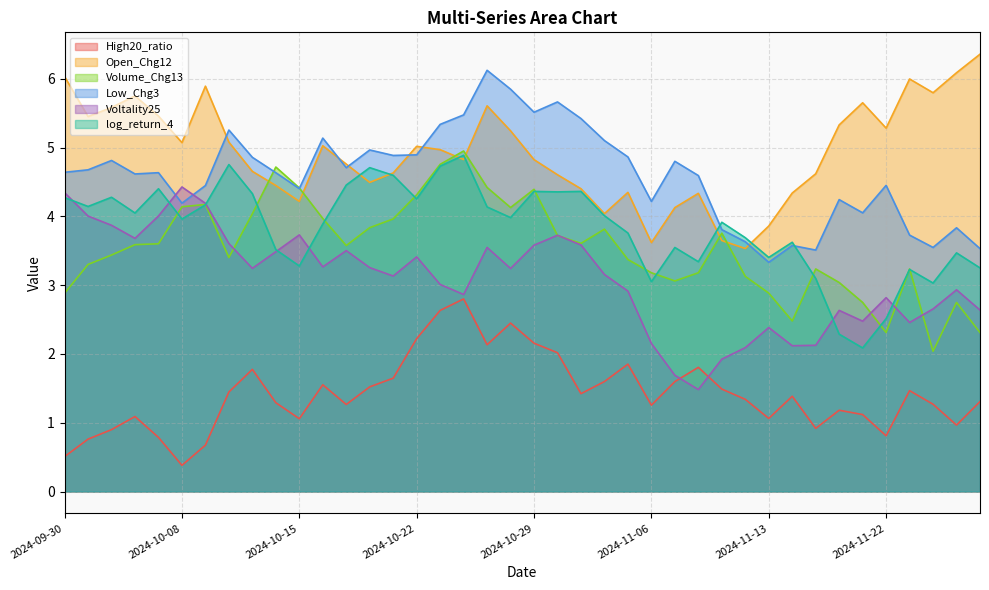

What is the total value across all series at 2024-11-21?

18.1